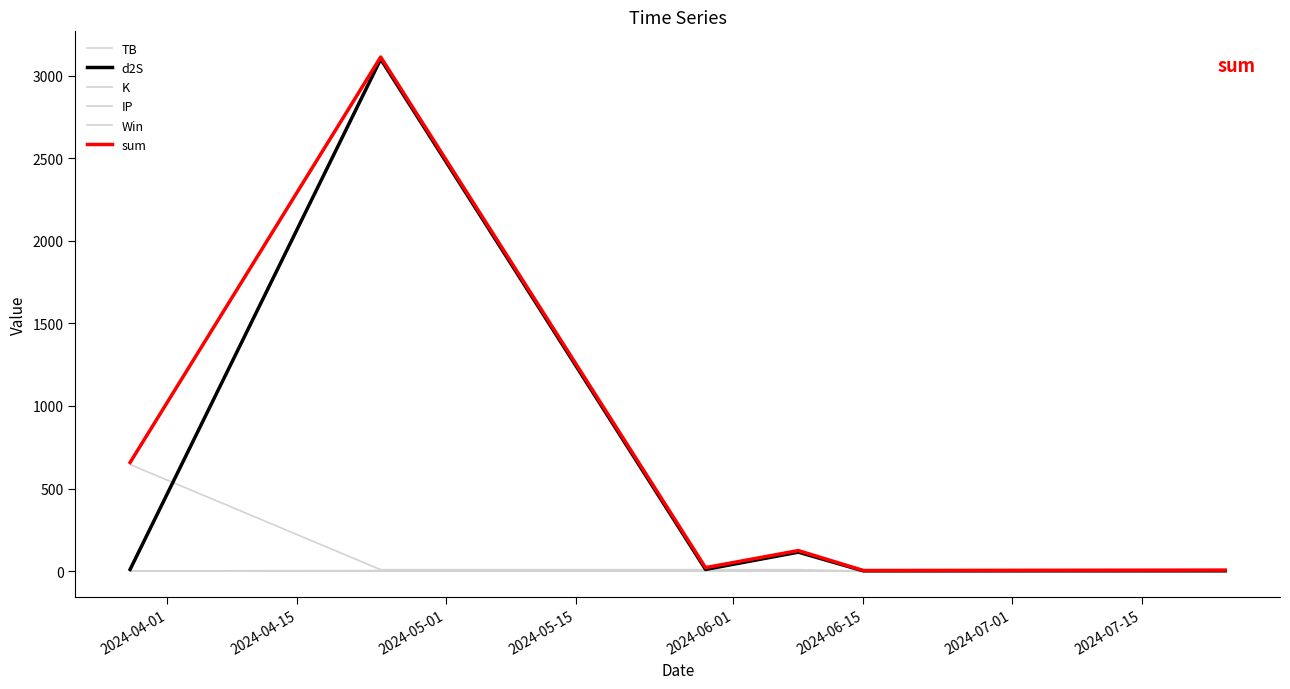

Does the chart display data point markers on the line(s)?

No